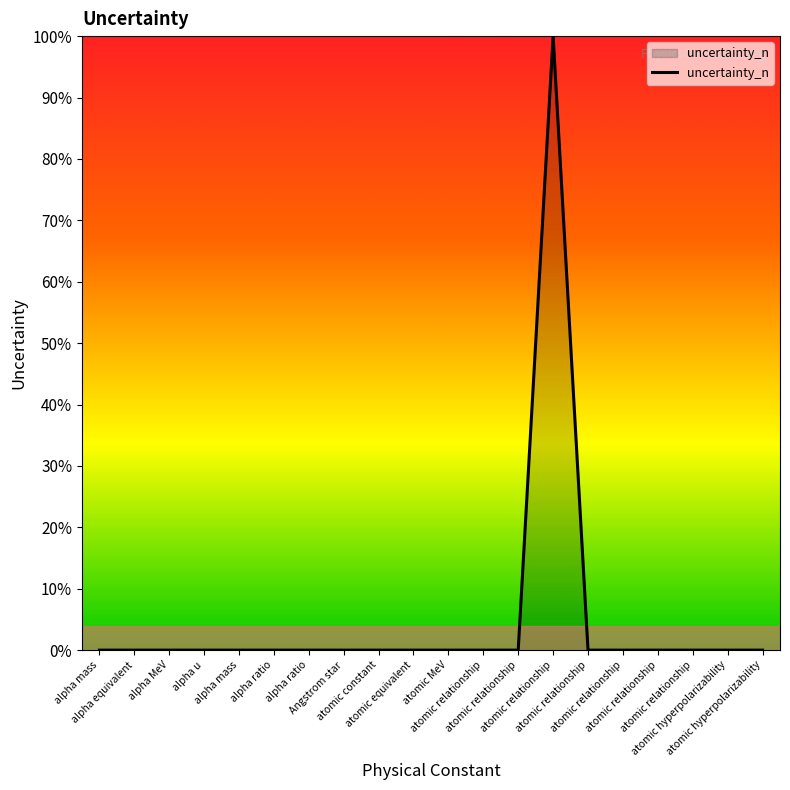

What is the label of the 4th point from the right?

atomic relationship